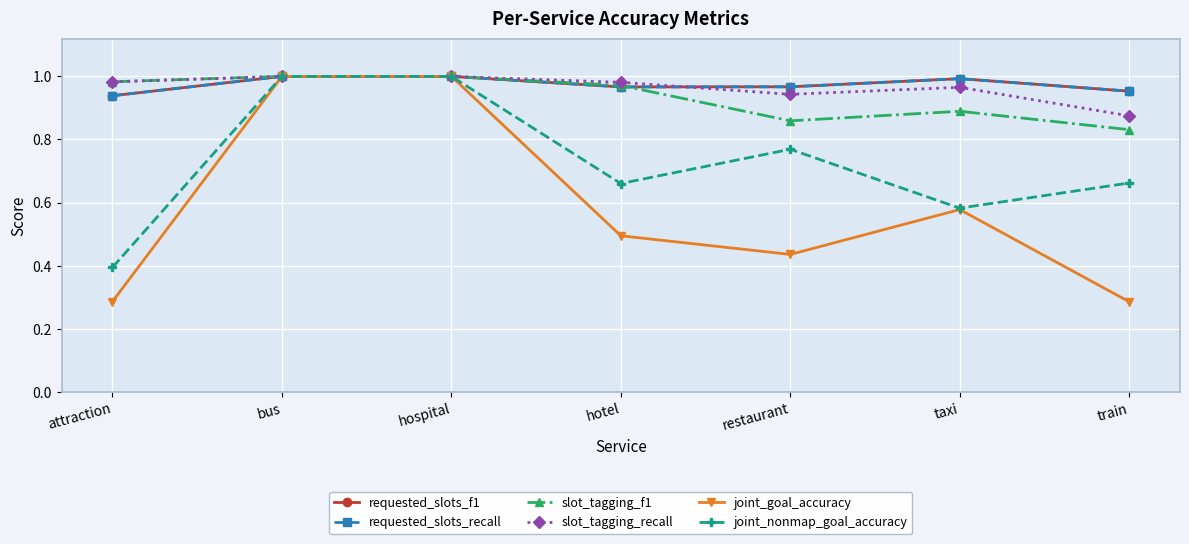

The value of requested_slots_f1 at hospital is 1.5. True or false?

False